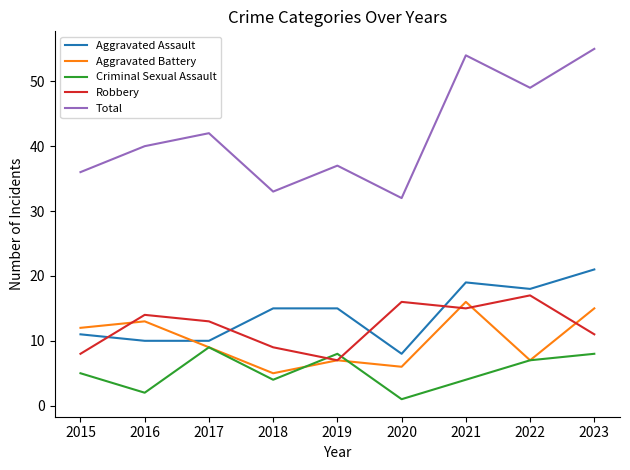

Where is Total nearest to the value 43?

2017